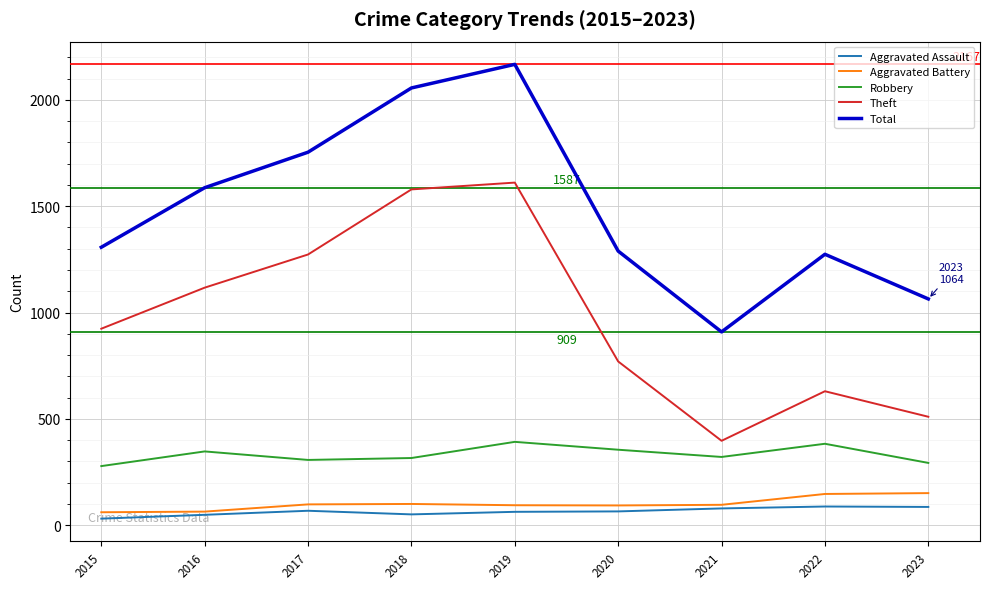

Count the number of categories in the chart.

9